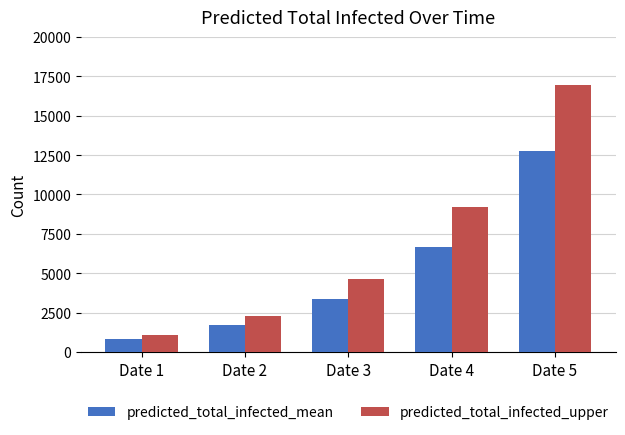

Rank the series at Date 3 from lowest to highest value.

predicted_total_infected_mean, predicted_total_infected_upper